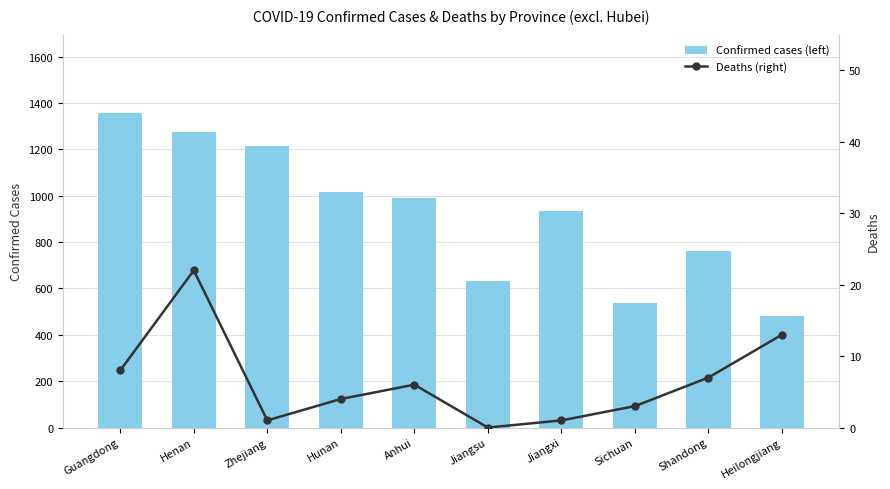

What is the highest value of the Deaths (right) series?

22